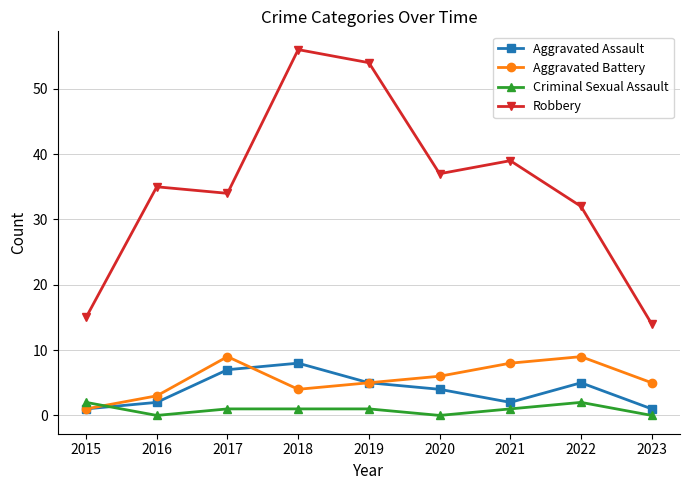

Which series has the largest total across all categories?

Robbery